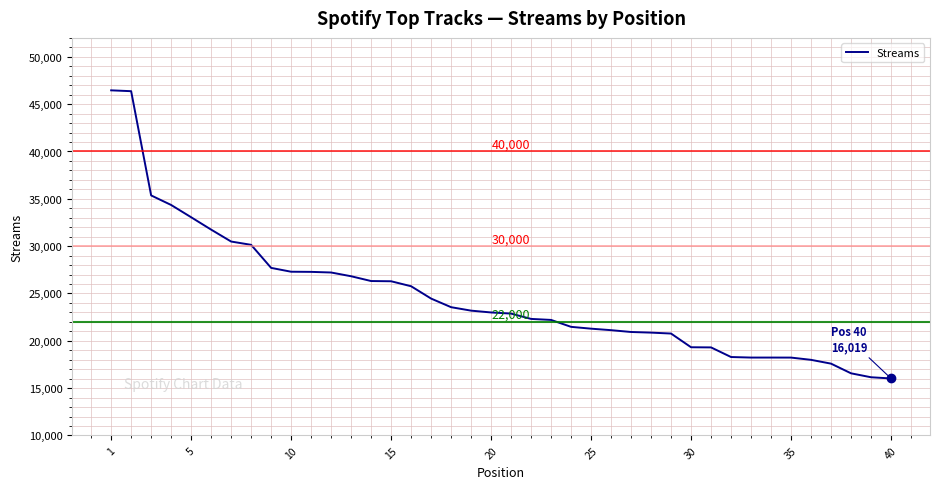

What is the difference between the maximum and minimum values?

30440